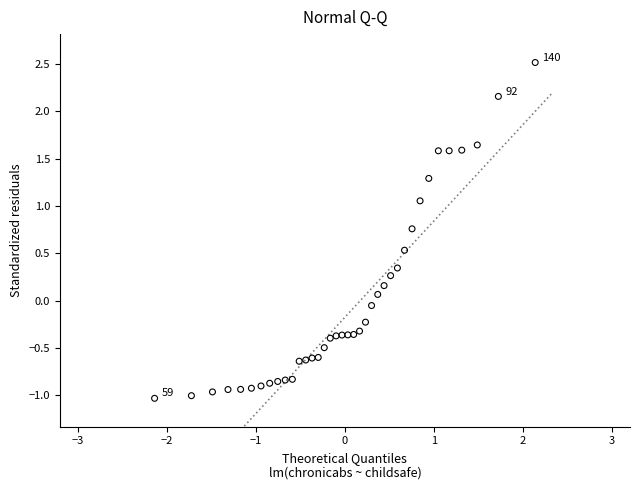

What is the range of Y values (max minus min)?

3.5